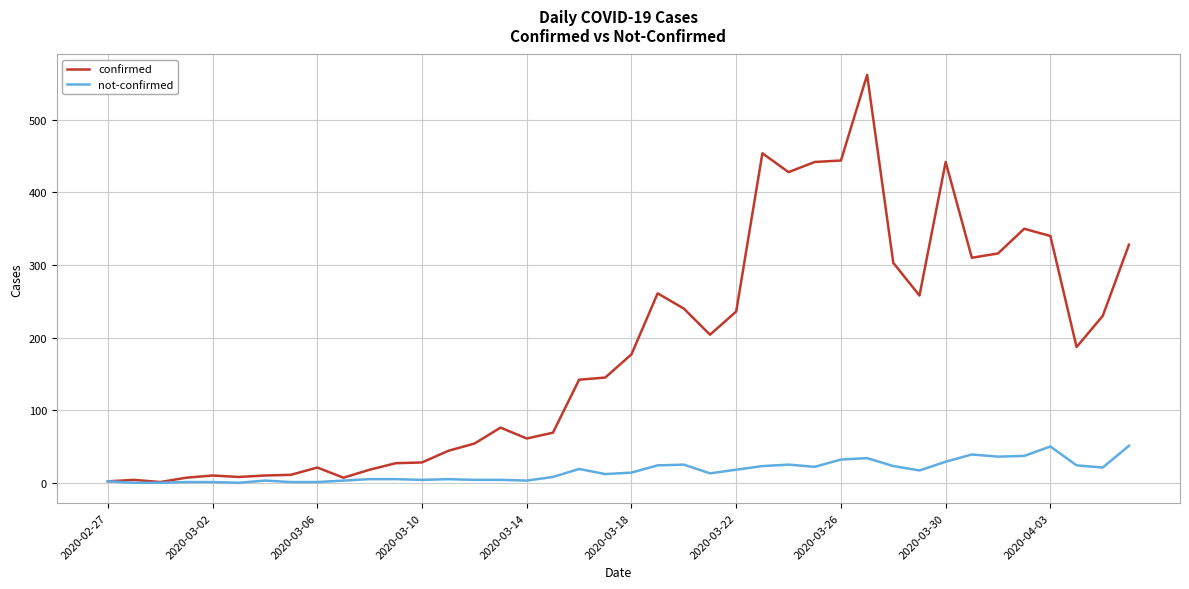

What is the maximum value for not-confirmed?

51